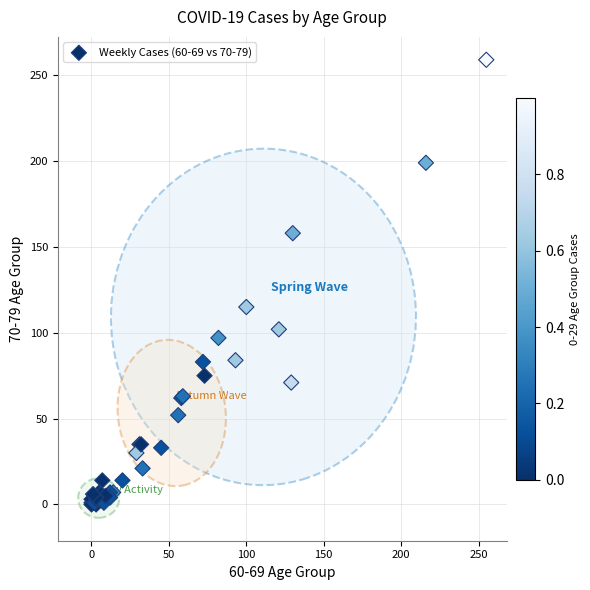

What Y value in the scatter plot is closest to 129?

115